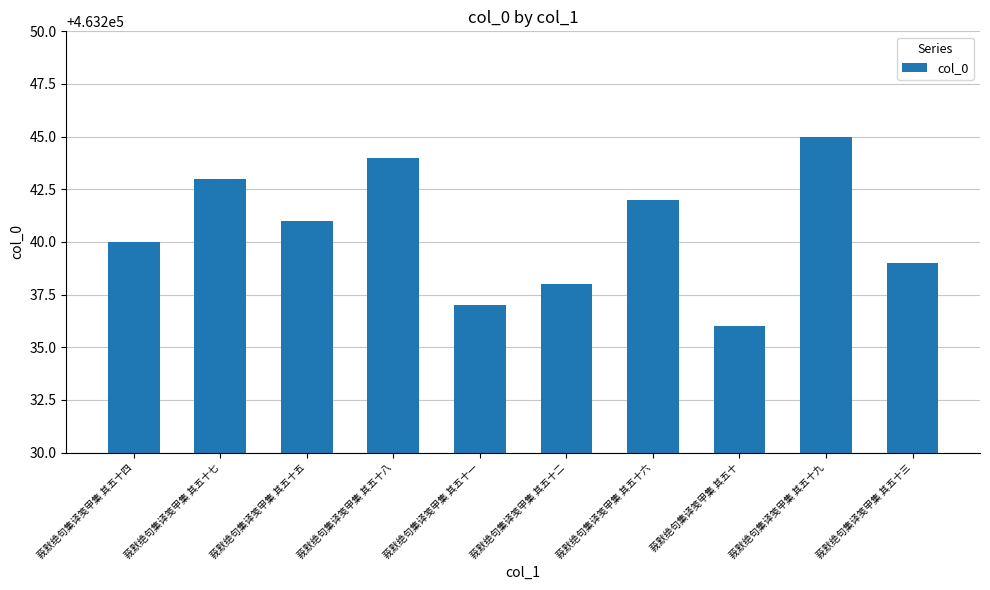

What is the minimum value shown in the chart?

463236